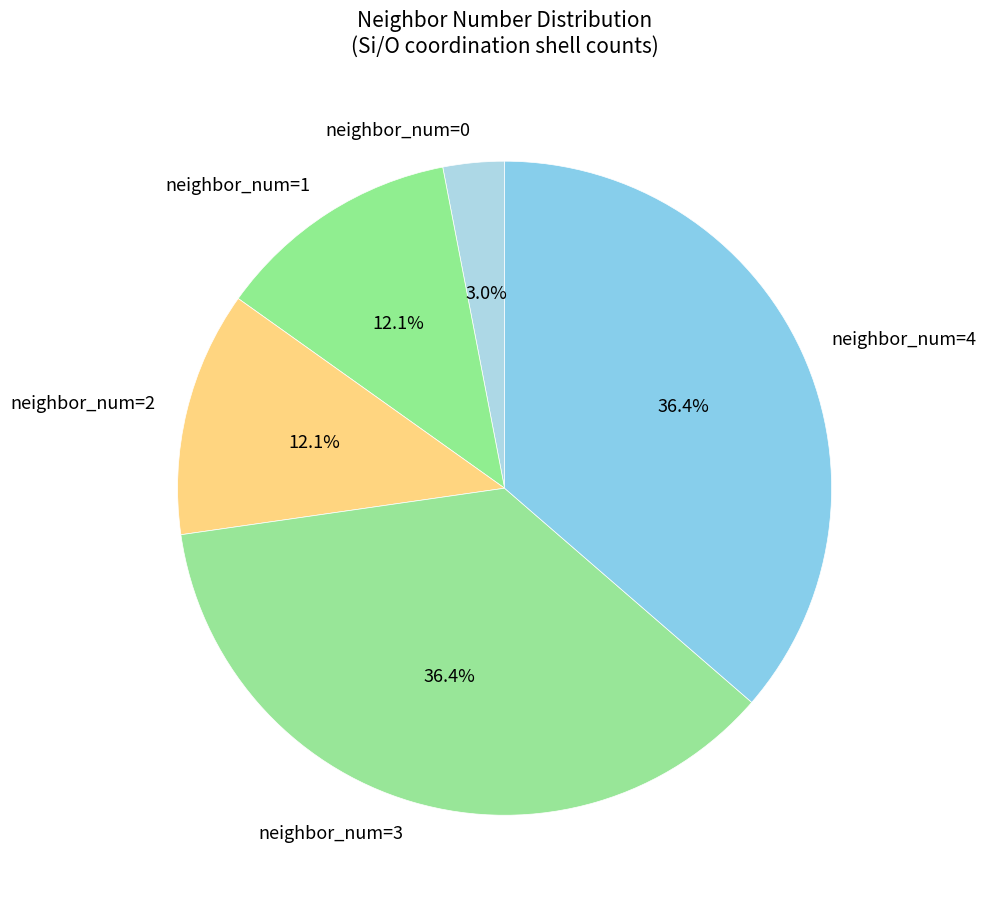

Between neighbor_num=0 and neighbor_num=2, which is larger?

neighbor_num=2